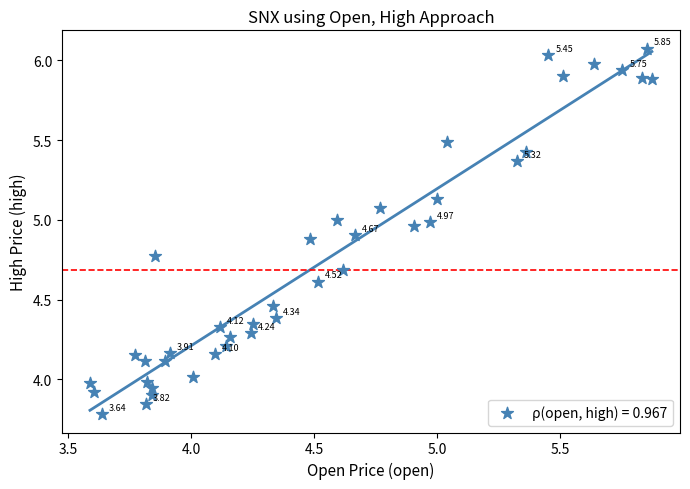

What is the range of X values (max minus min)?

2.3